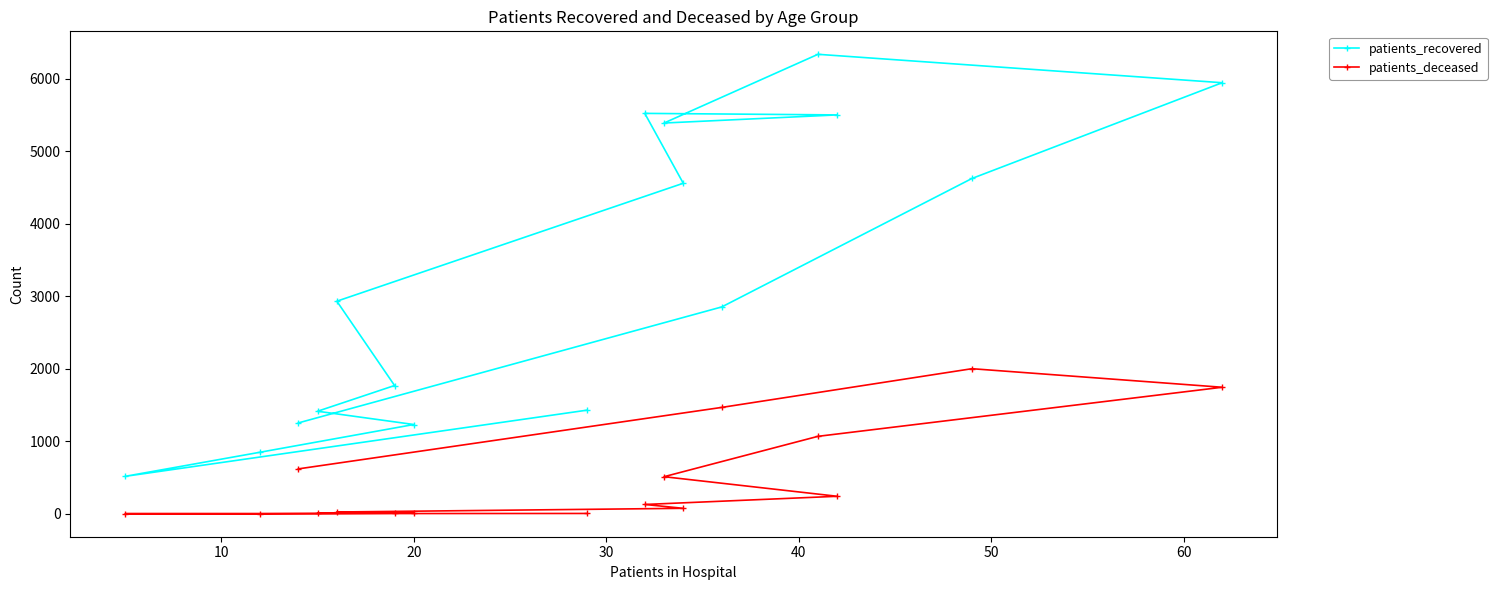

Reading left to right, list all the values displayed in this chart.

patients_recovered: 1431	518	850	1233	1416	1771	2934	4561	5525	5504	5392	6340	5948	4627	2855	1255
patients_deceased: 6	3	2	11	10	12	26	77	130	243	513	1070	1747	2003	1469	621